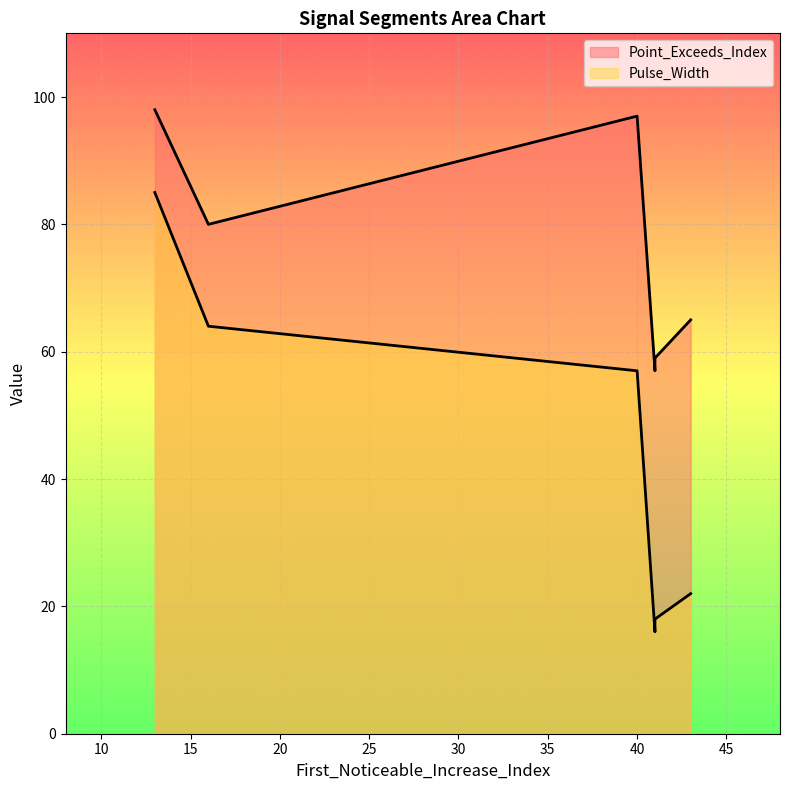

Where does the Point_Exceeds_Index series first go above 80?

13